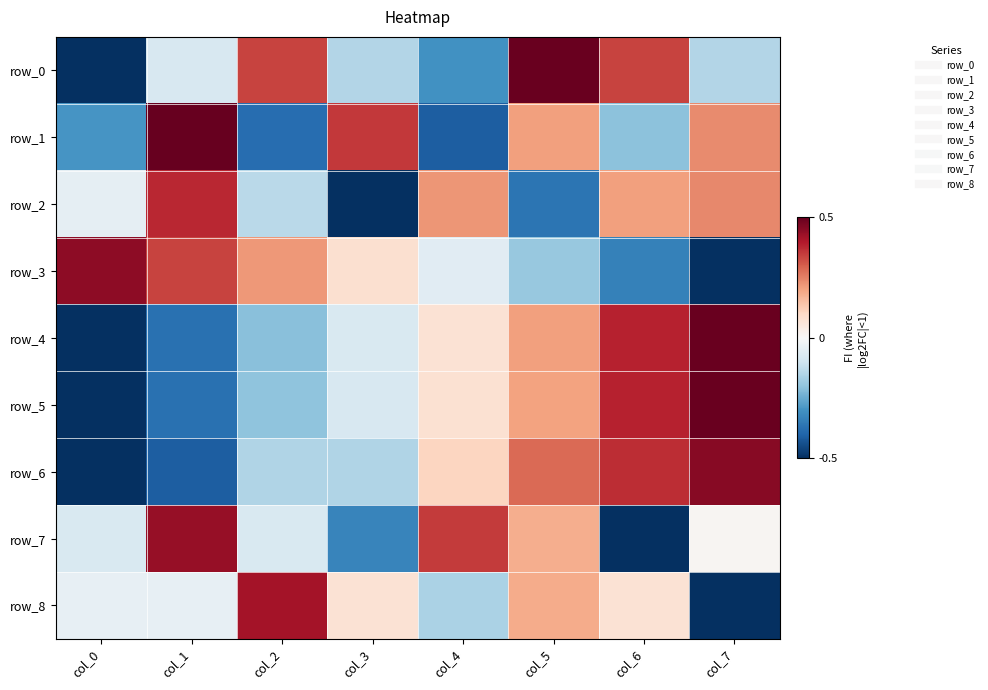

List the labels in order of row_4 value, largest first.

col_7, col_6, col_5, col_4, col_3, col_2, col_1, col_0